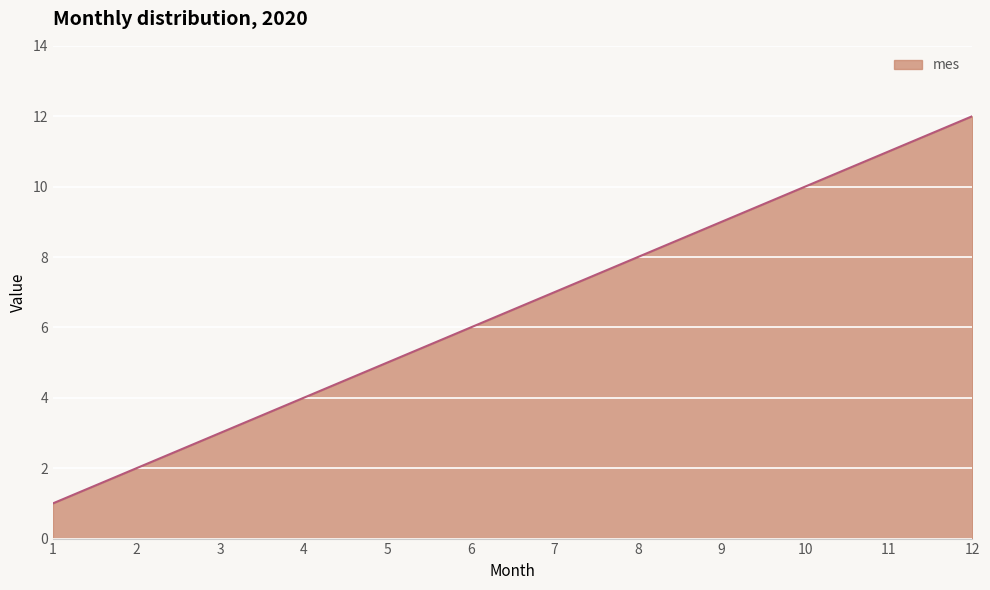

The value at 9 is 3. True or false?

False